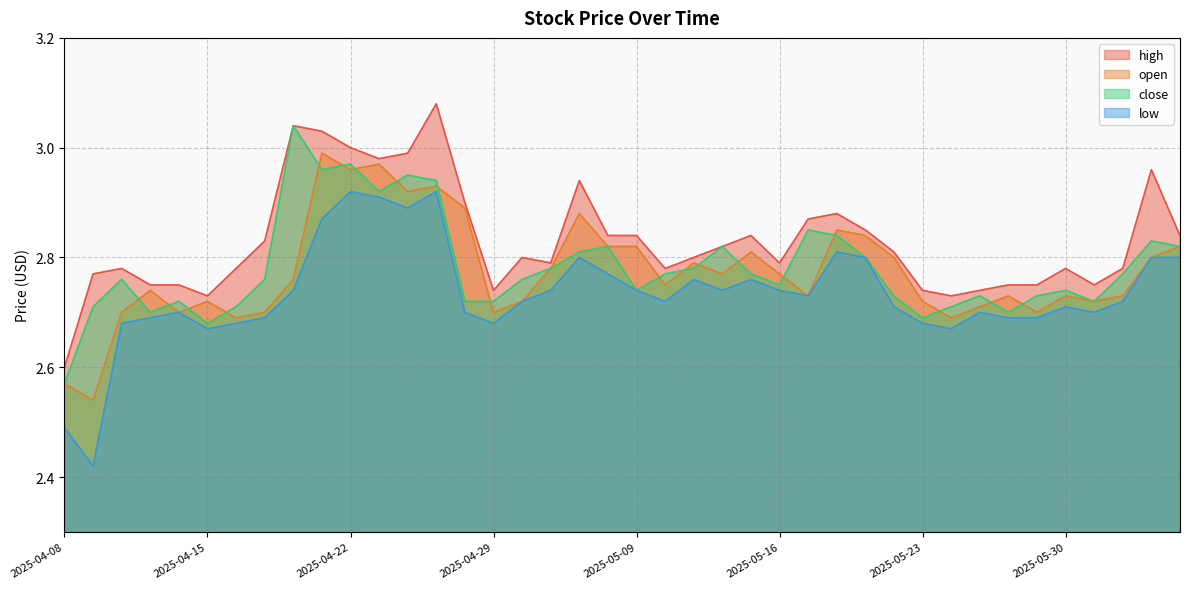

What is the label of the 22nd point from the left?

2025-05-12